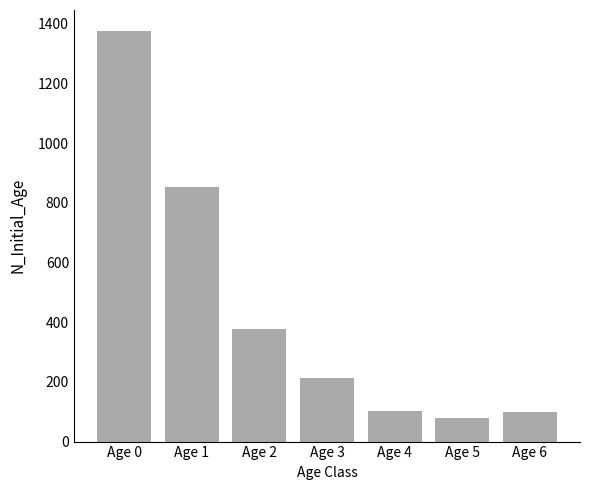

What is the greatest value displayed?

1378